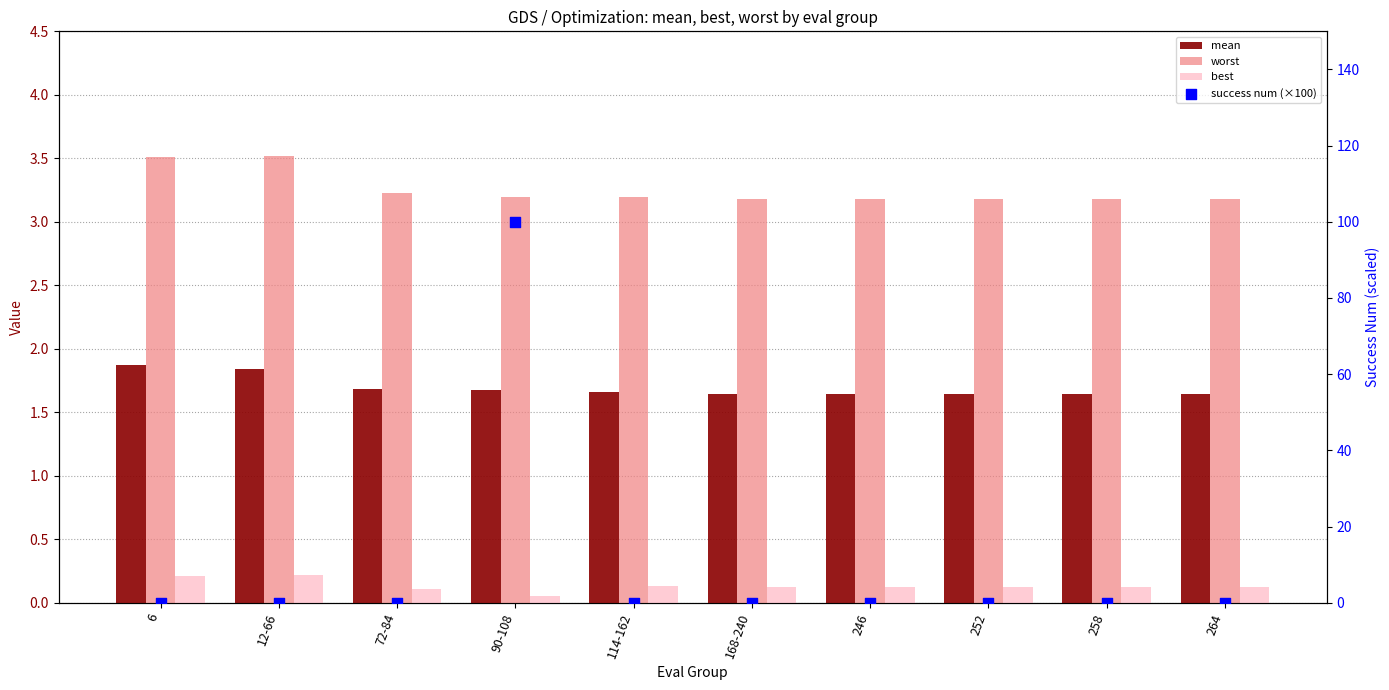

At which category is the sum across all series the highest?

90-108